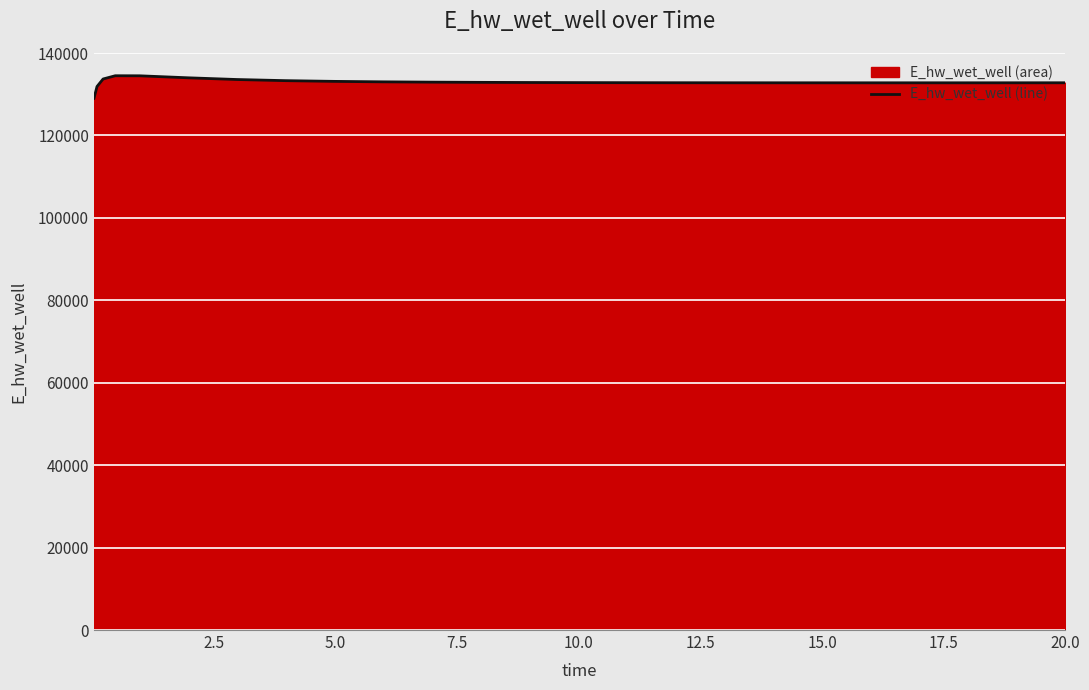

What is the difference between the maximum and minimum values?

5465.4